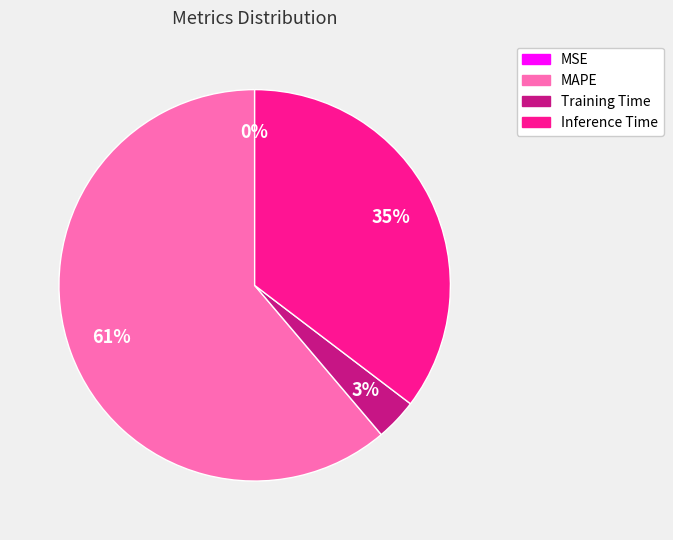

To the nearest percent, what is the combined percentage of Inference Time and MAPE?

97%